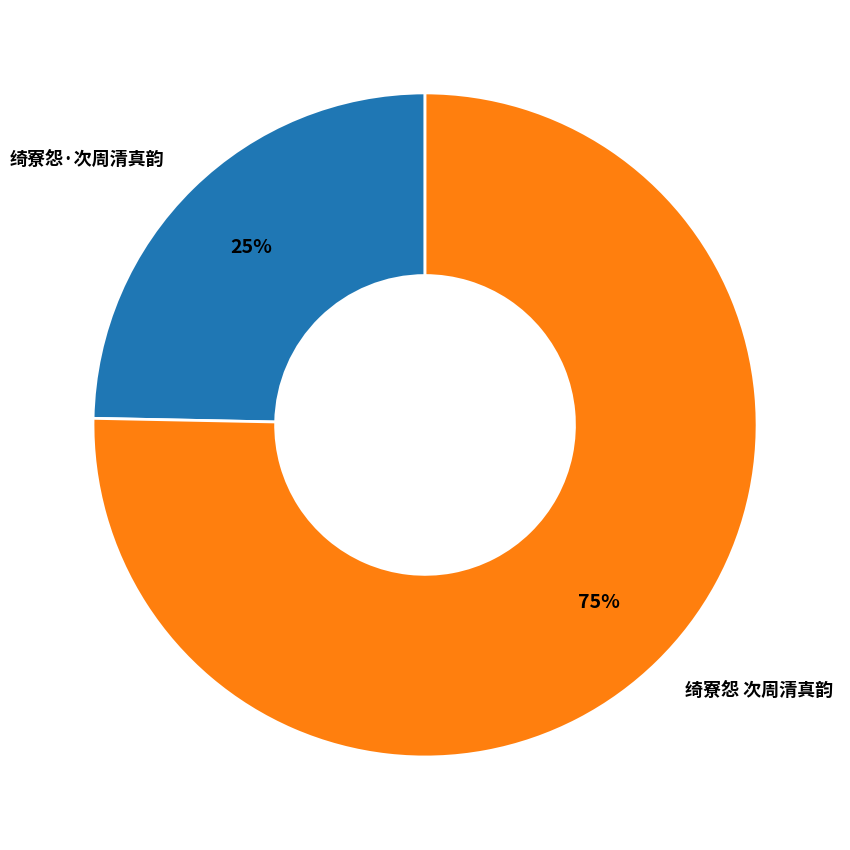

What percentage is the 绮寮怨·次周清真韵 slice, to the nearest percent?

25%